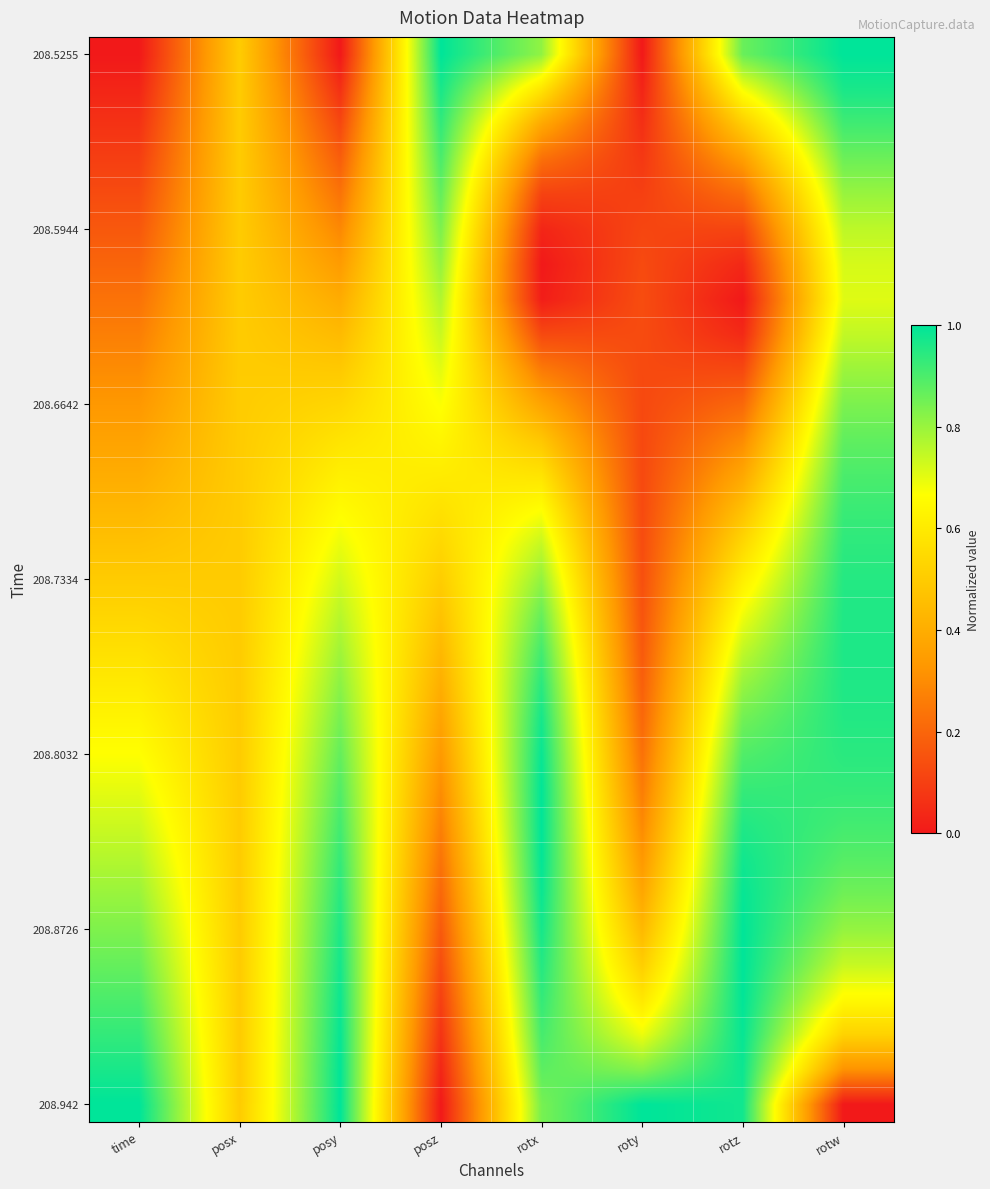

At which category does the chart reach its peak across all series?

posz